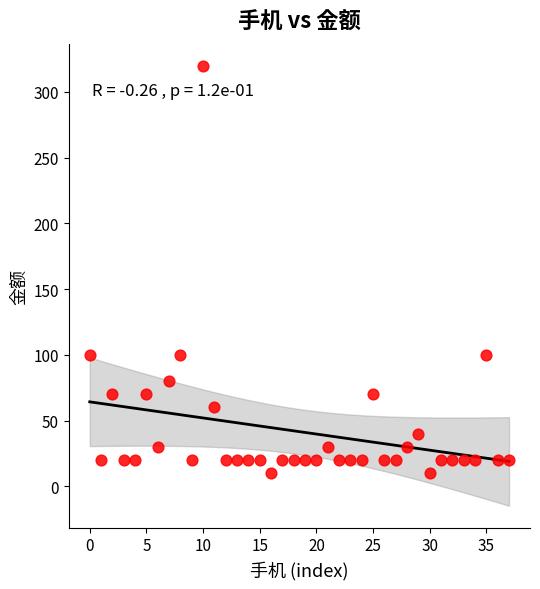

What is the range of Y values (max minus min)?

310